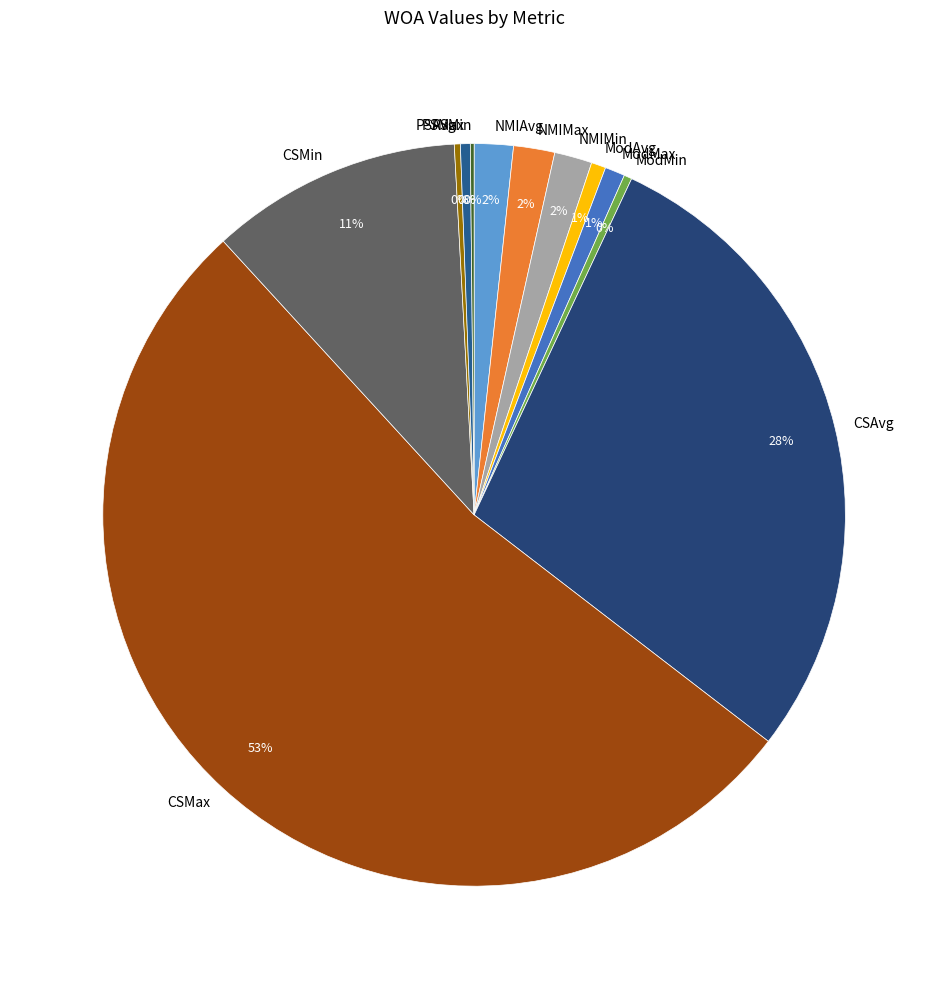

To the nearest percent, what portion does CSMax represent?

53%